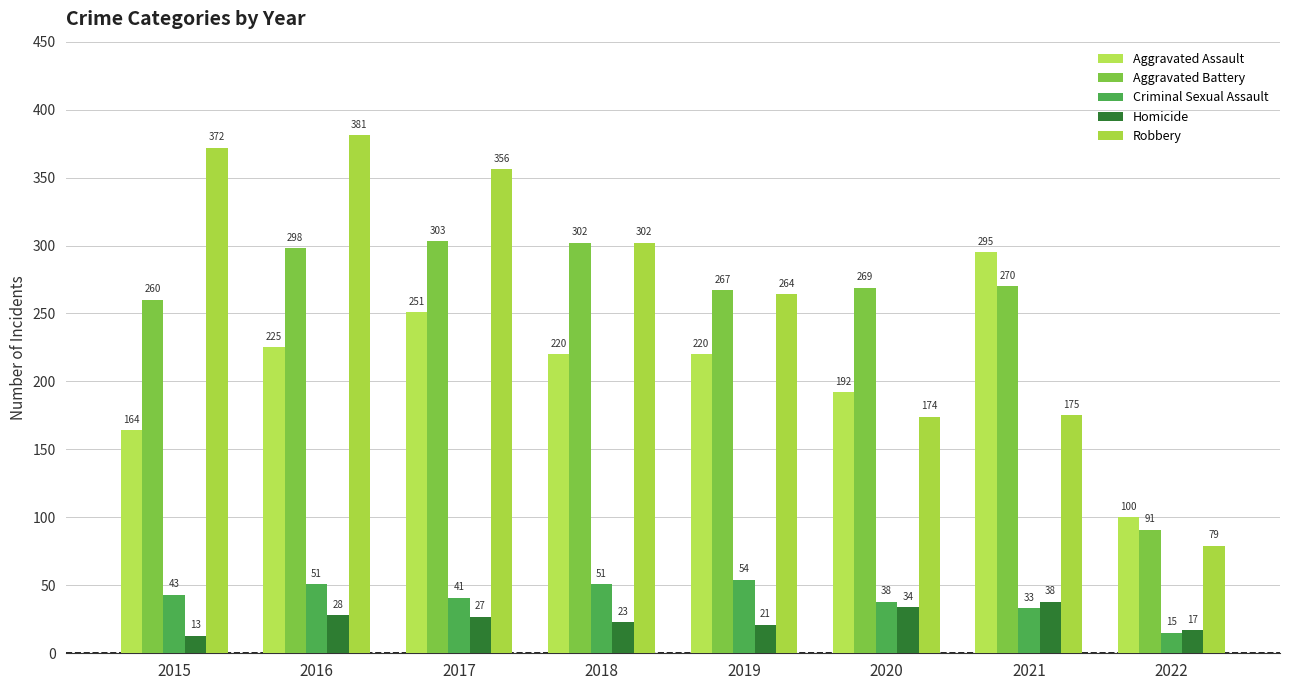

What is the difference between the second highest and minimum values in the Aggravated Battery series?

211